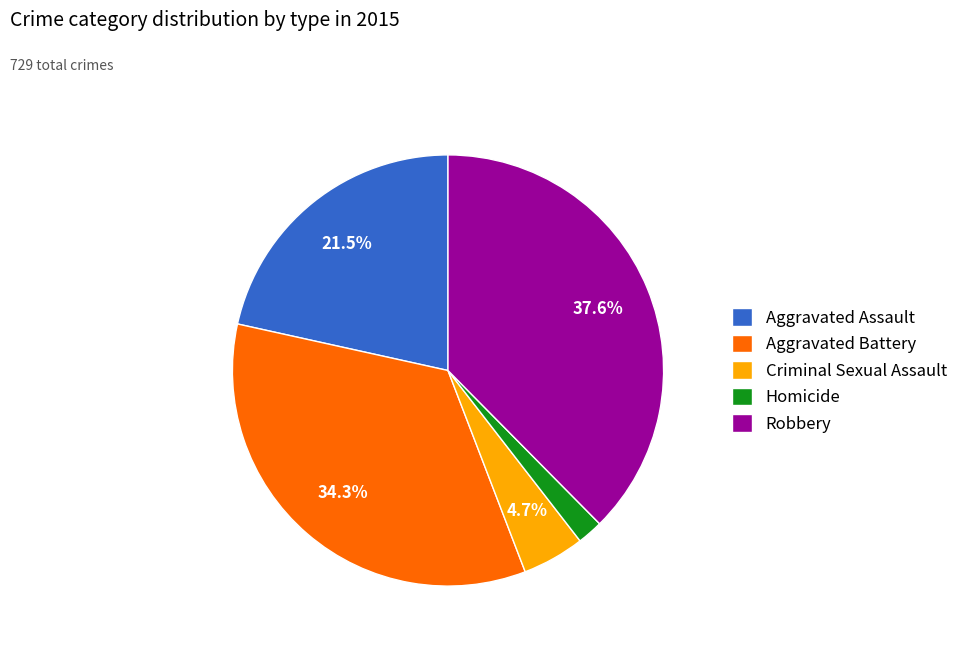

Is there a majority slice in this chart?

No